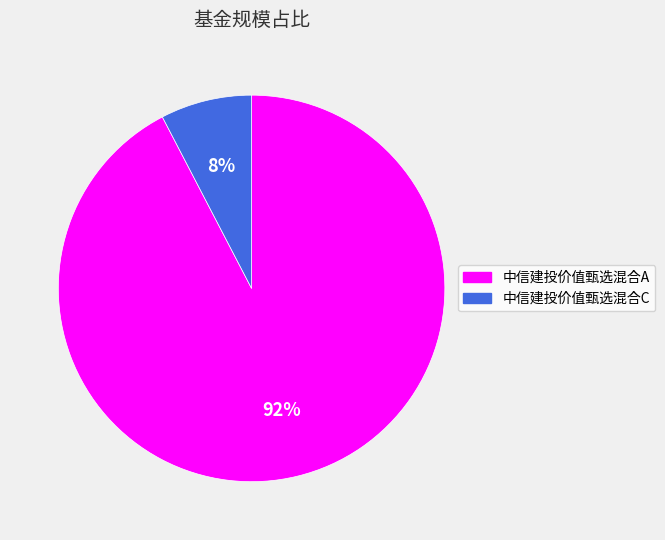

Do 中信建投价值甄选混合A and 中信建投价值甄选混合C together represent more than half of the pie?

Yes